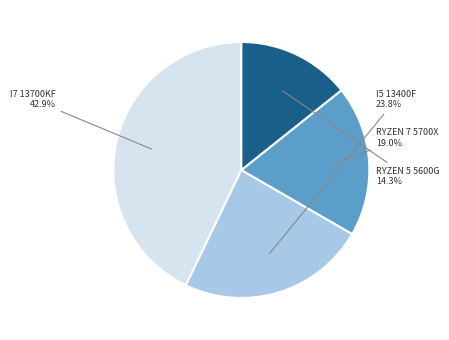

Is there a majority slice in this chart?

No